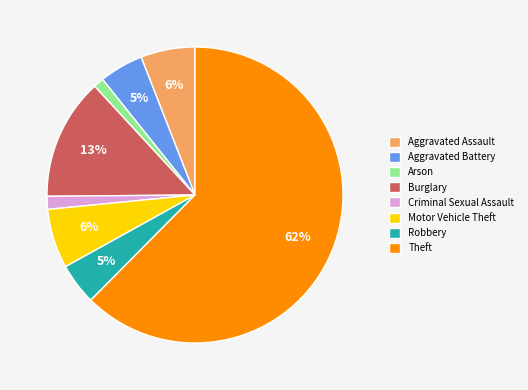

Does any single category account for the majority?

Yes